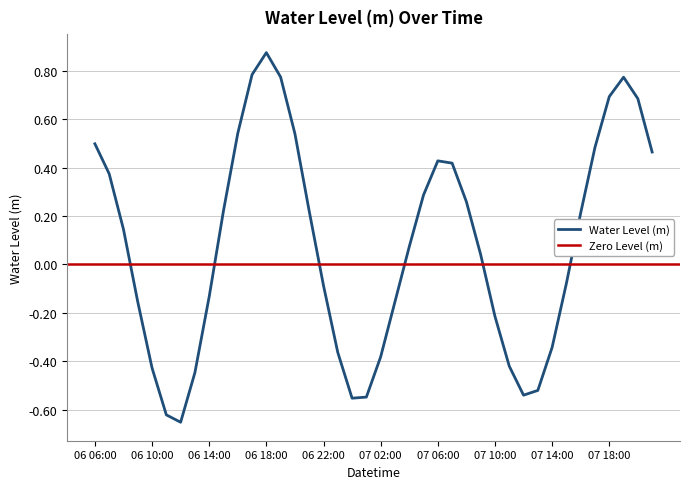

The value at 06 06:00 is 0.5. True or false?

True